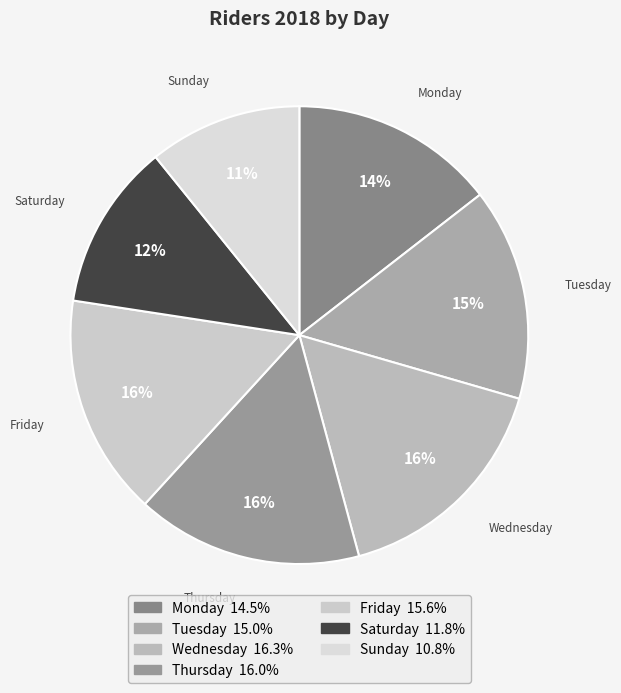

To the nearest percent, what is the average slice percentage?

14%